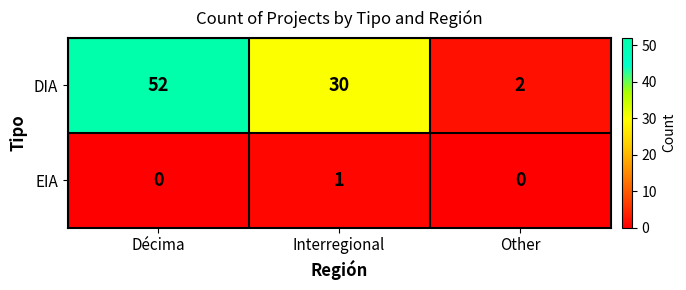

Rank the series at Other from lowest to highest value.

EIA, DIA